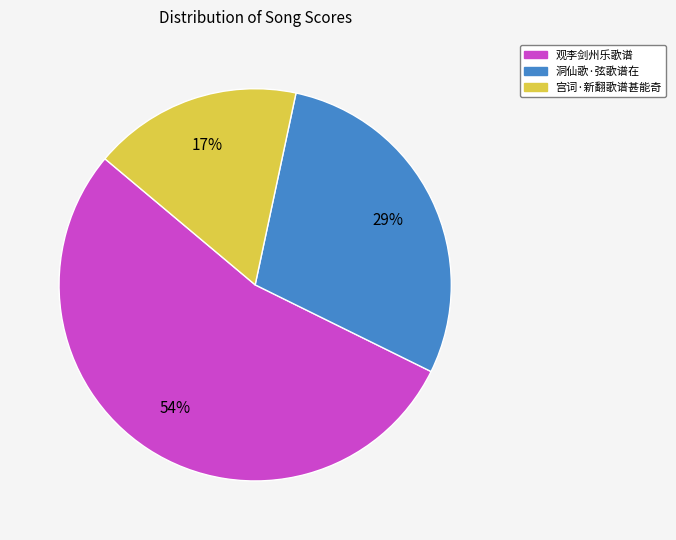

True or false: 观李剑州乐歌谱 accounts for 54% of the total.

True